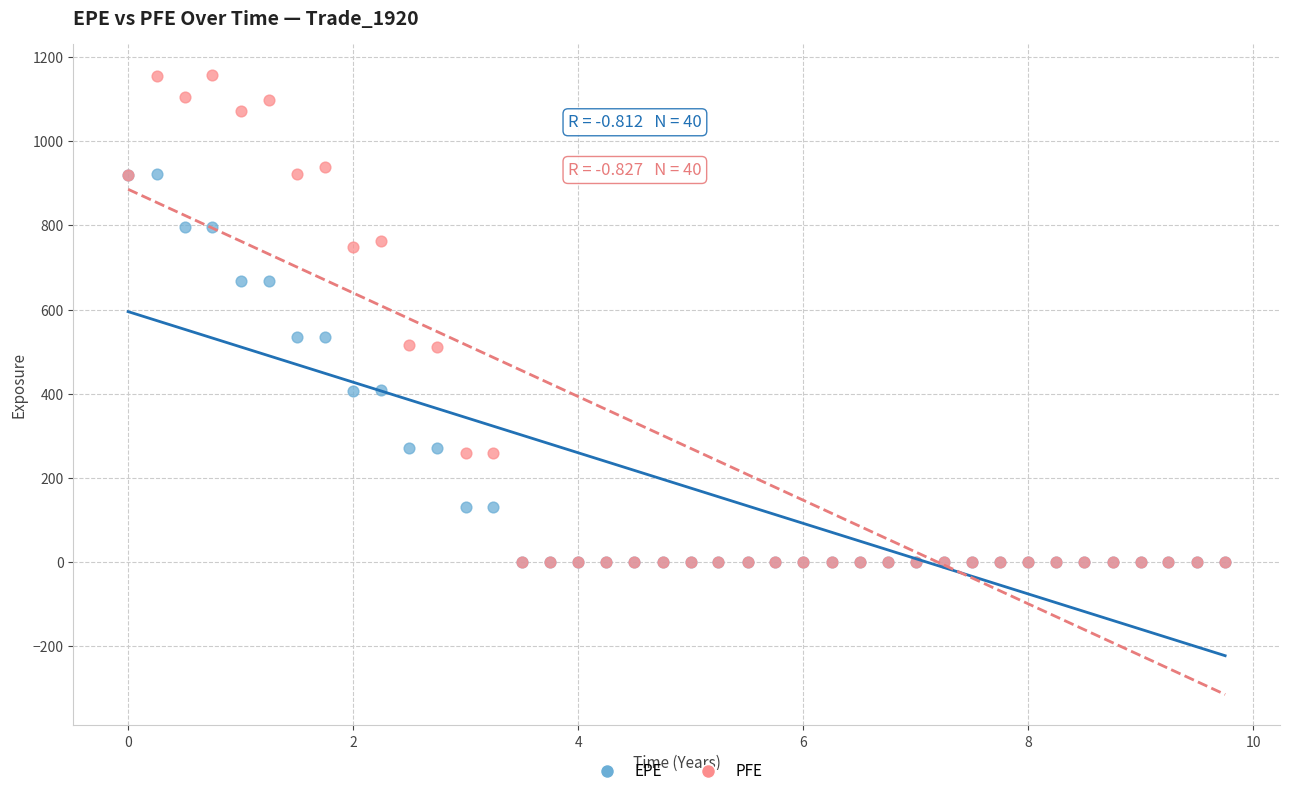

What are all the series names shown in the legend?

EPE, PFE